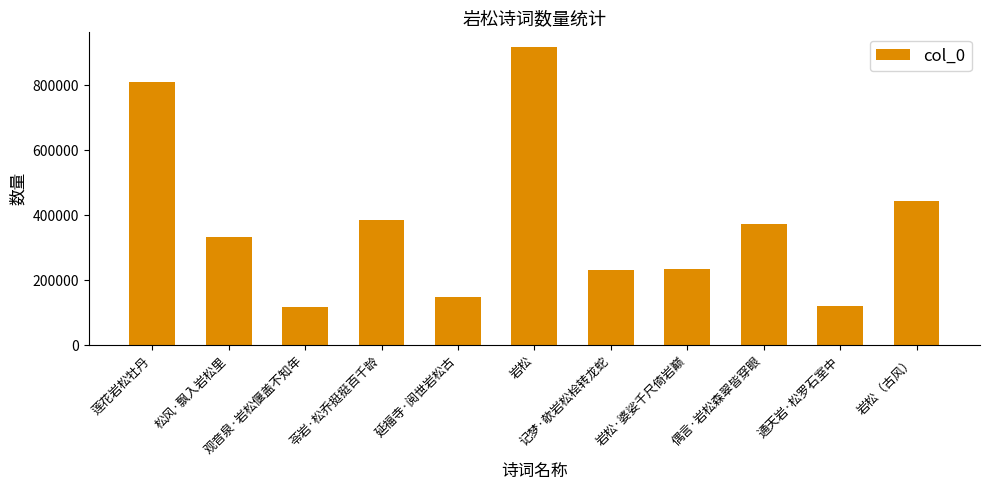

Approximately how many times larger is the value at 偶言·岩松森翠皆穿眼 compared to 岩松（古风）?

0.8